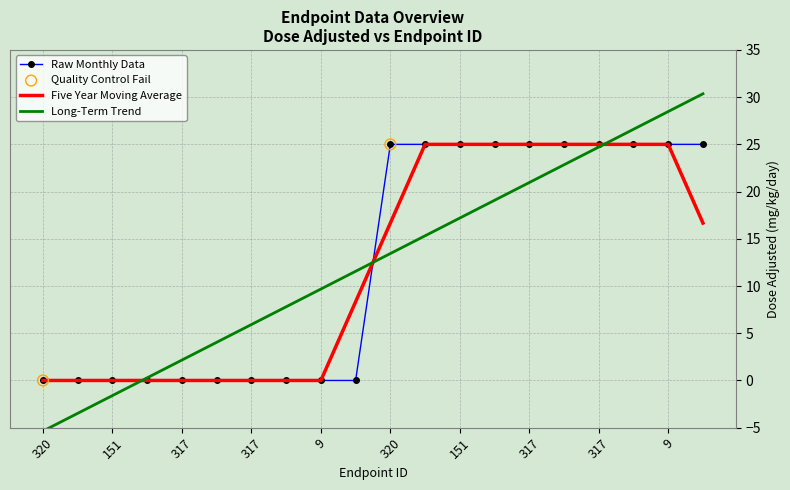

Which series has the widest spread of values?

Long-Term Trend